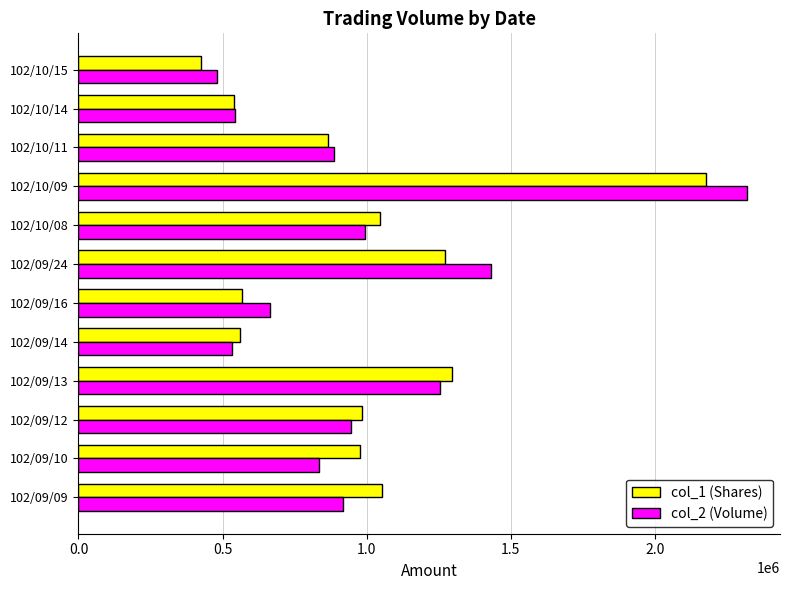

Which series has the largest range (max minus min)?

col_2 (Volume)